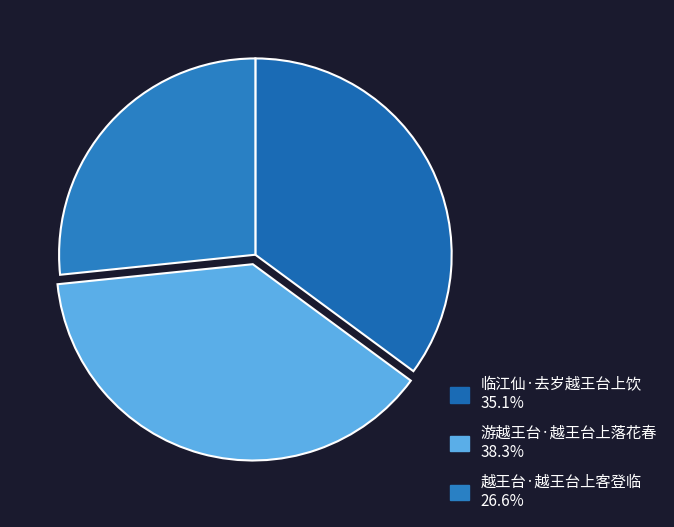

How many segments does this pie chart have?

3